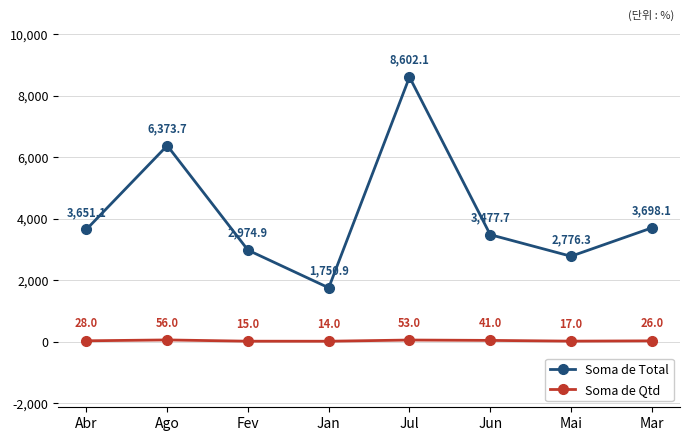

Where is the first local maximum for Soma de Qtd?

Ago